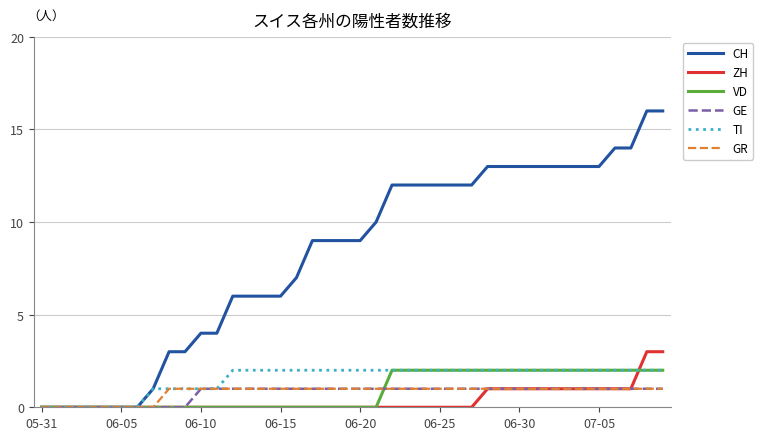

Which series has the largest range (max minus min)?

CH